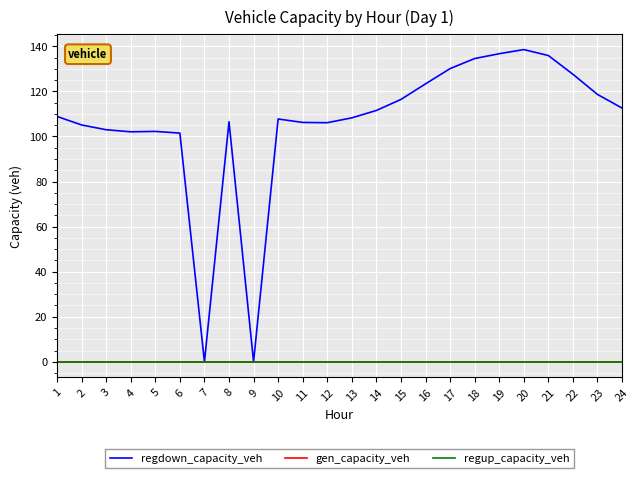

True or false: regup_capacity_veh and regdown_capacity_veh intersect in this chart.

False